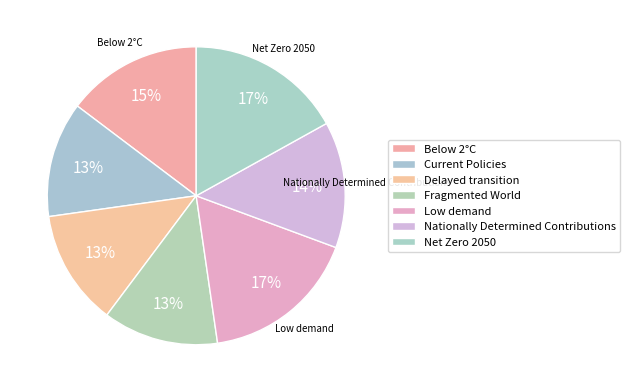

Count the number of slices in the pie.

7